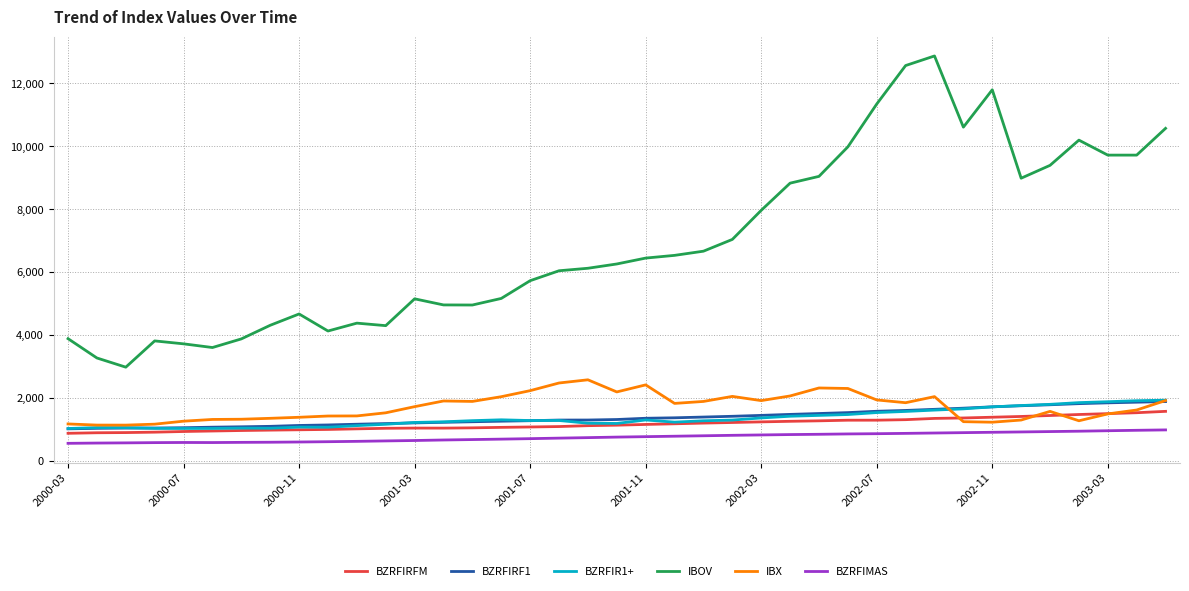

What is the highest value of the IBOV series?

12872.5